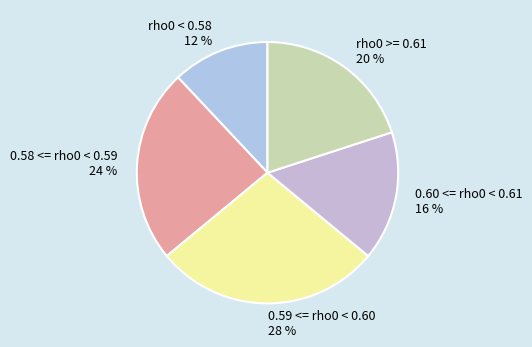

Does any single category account for the majority?

No